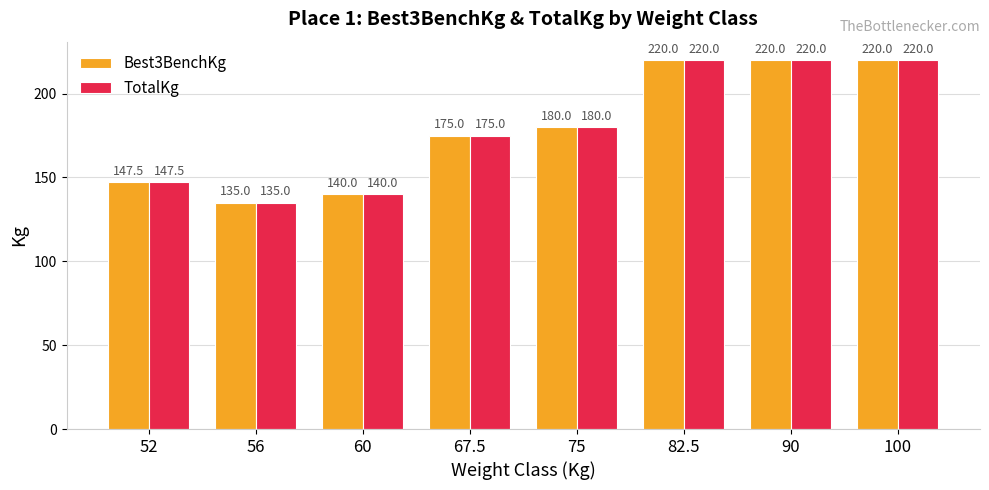

What is the difference between the Best3BenchKg values at 75 and 60?

40.0